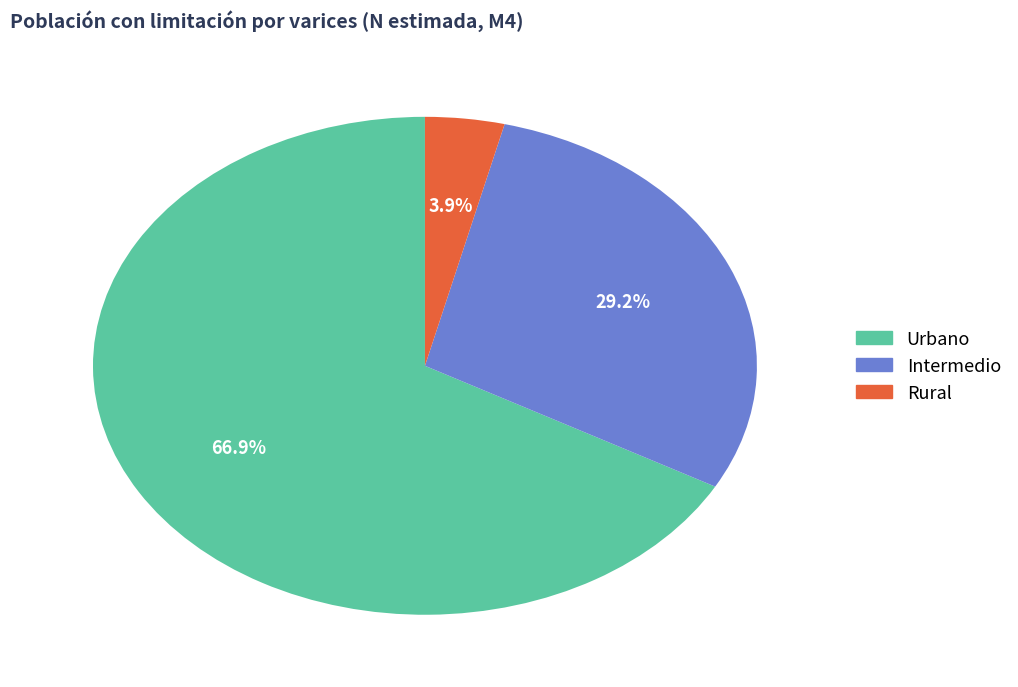

How many segments does this pie chart have?

3